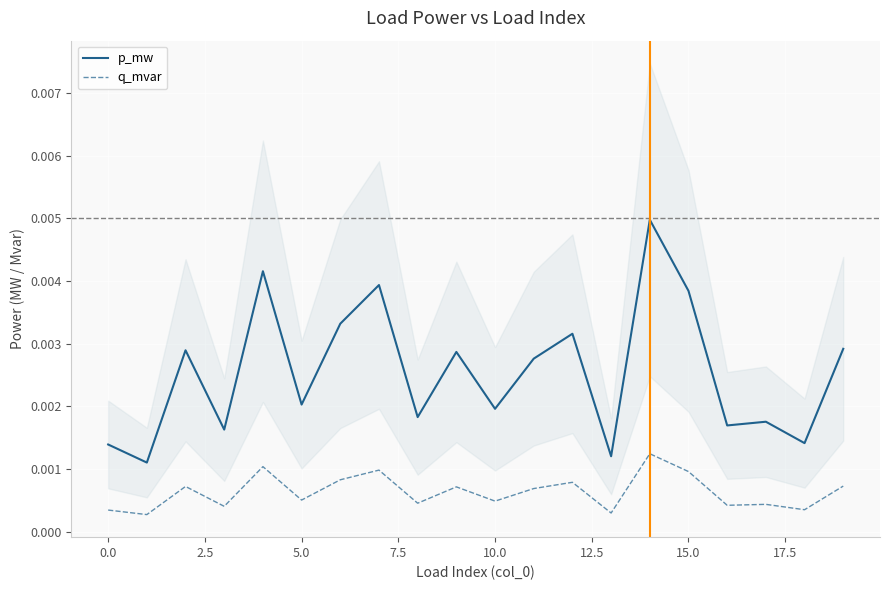

True or false: p_mw and q_mvar cross at least once.

False